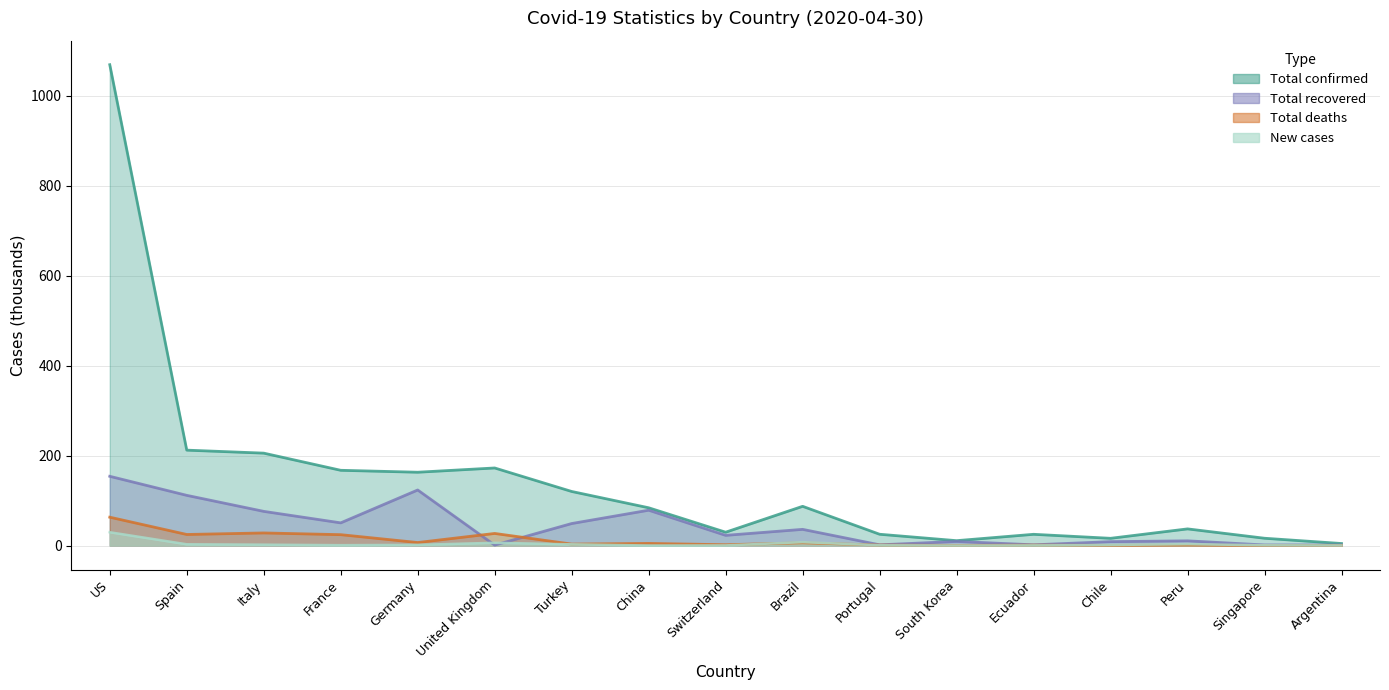

At which label does Total recovered reach its peak?

US